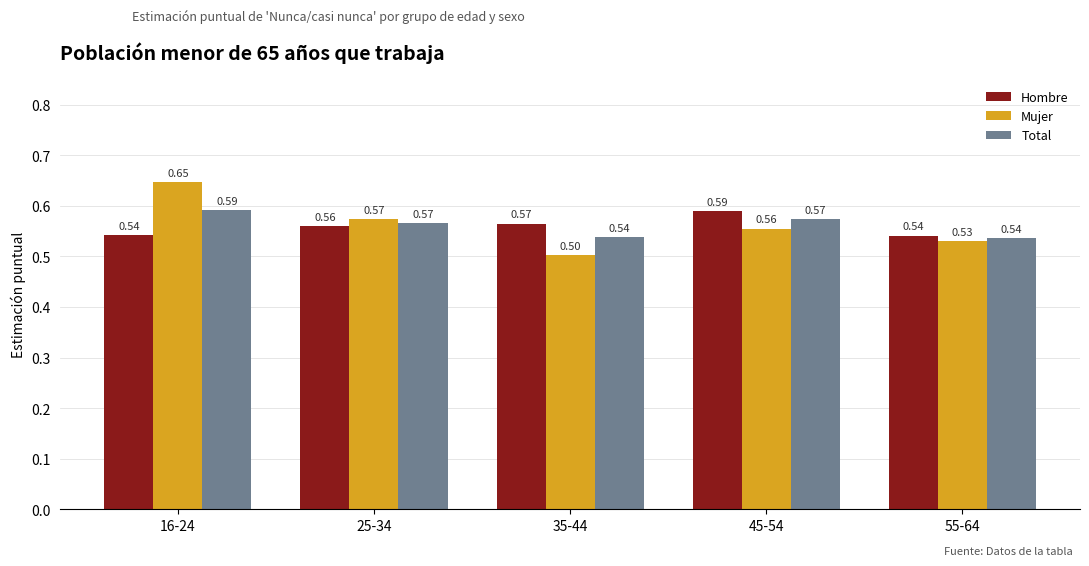

Count the number of categories in the chart.

5